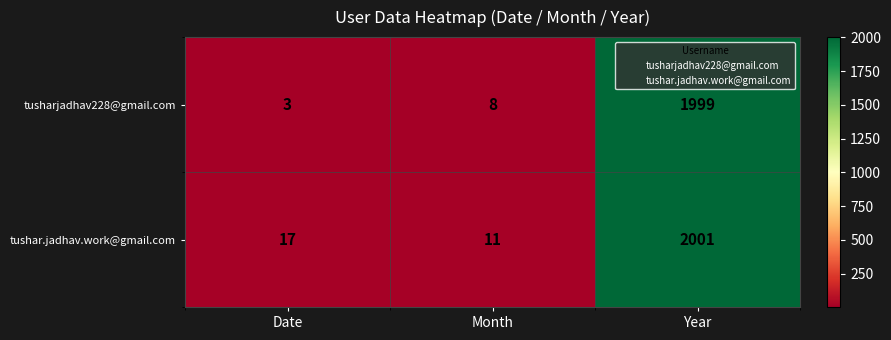

At how many categories does at least one series exceed 155?

1